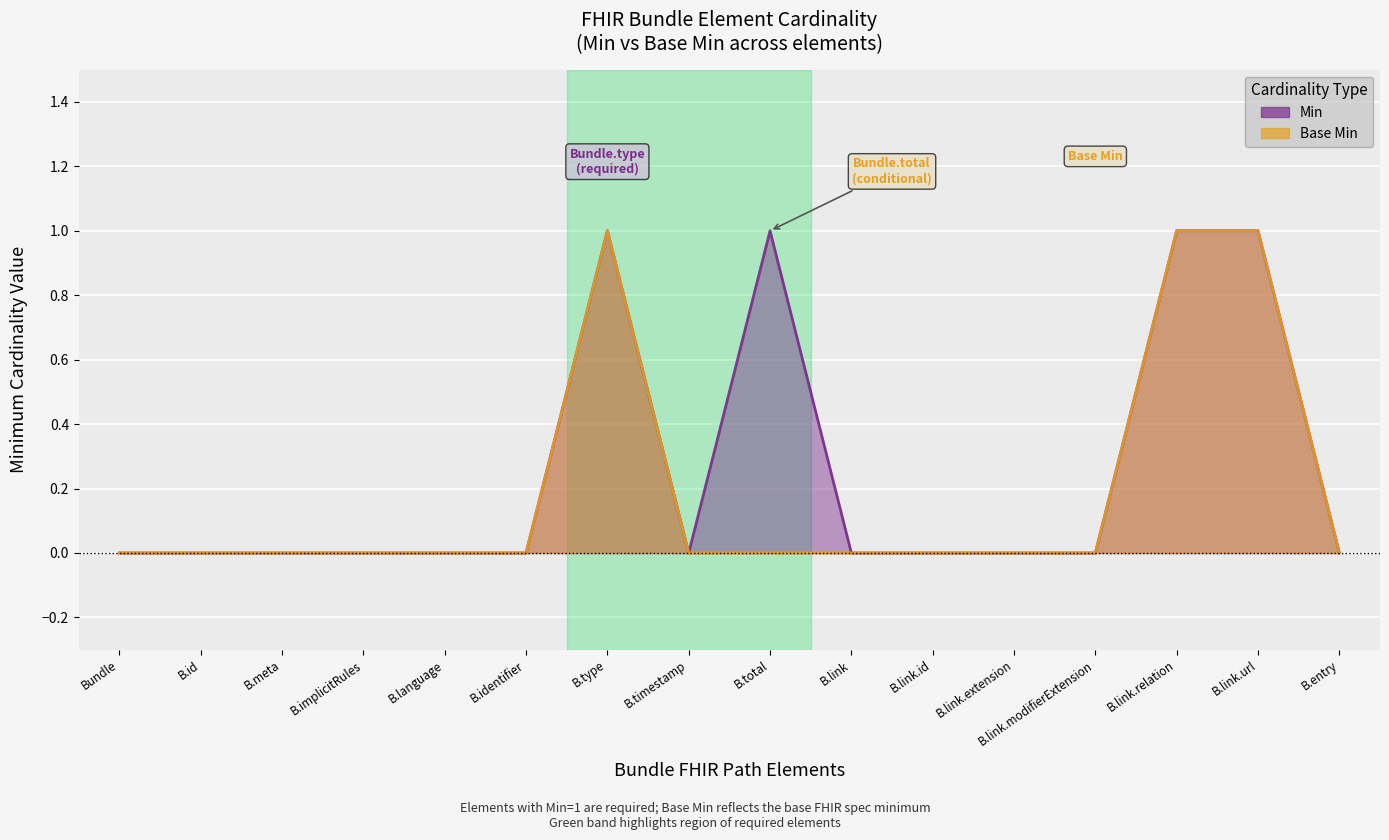

Is it true that Min equals 0 at B.language?

True